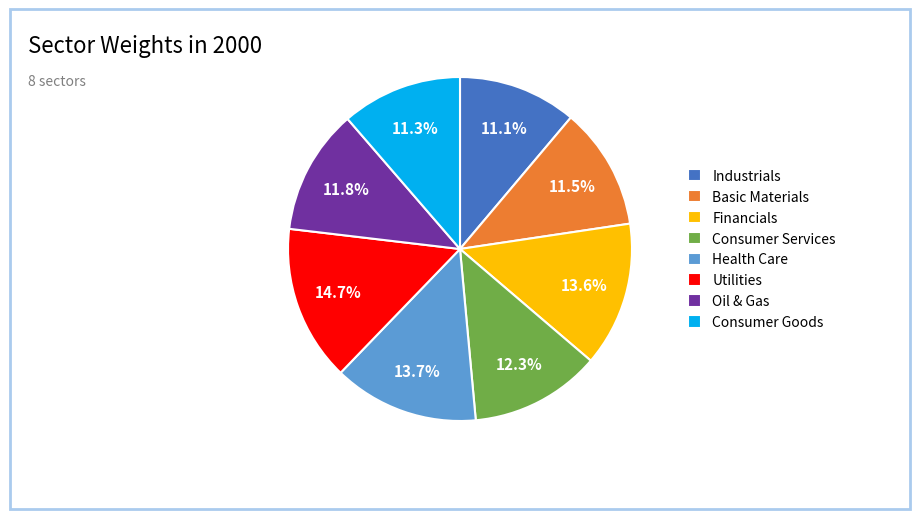

Which category has the biggest portion of the pie?

Utilities